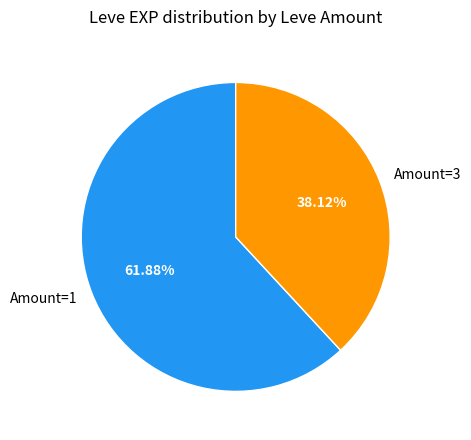

Is Amount=3 the majority of the pie?

No